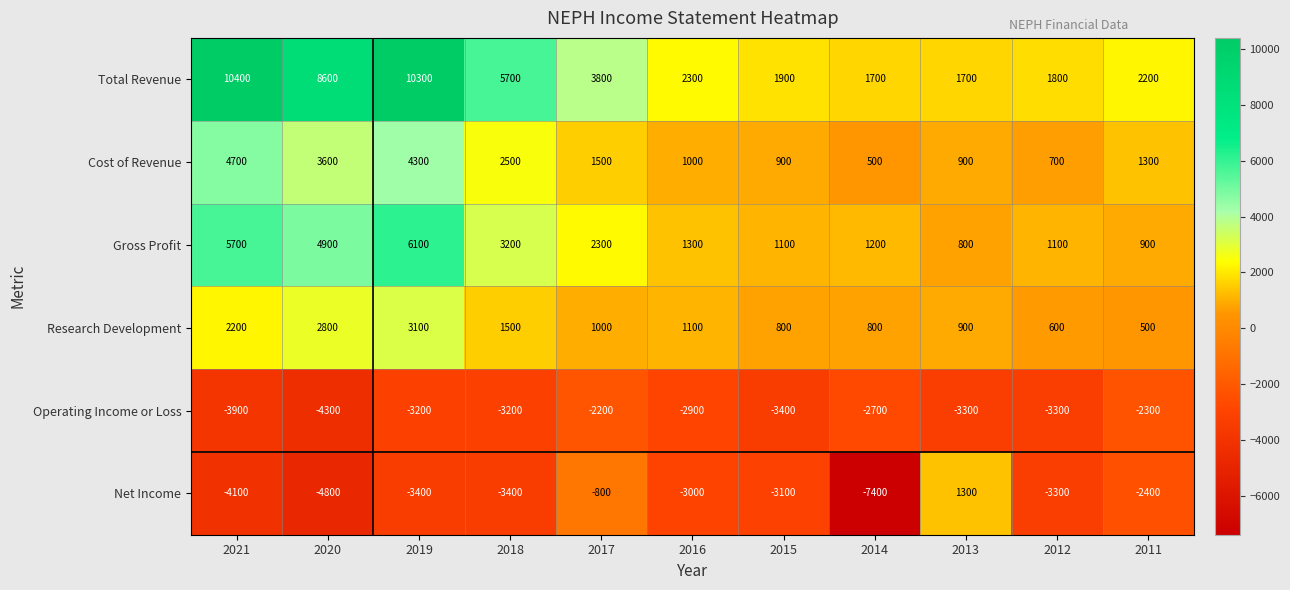

Which series changed the most between 2021 and 2017?

Total Revenue